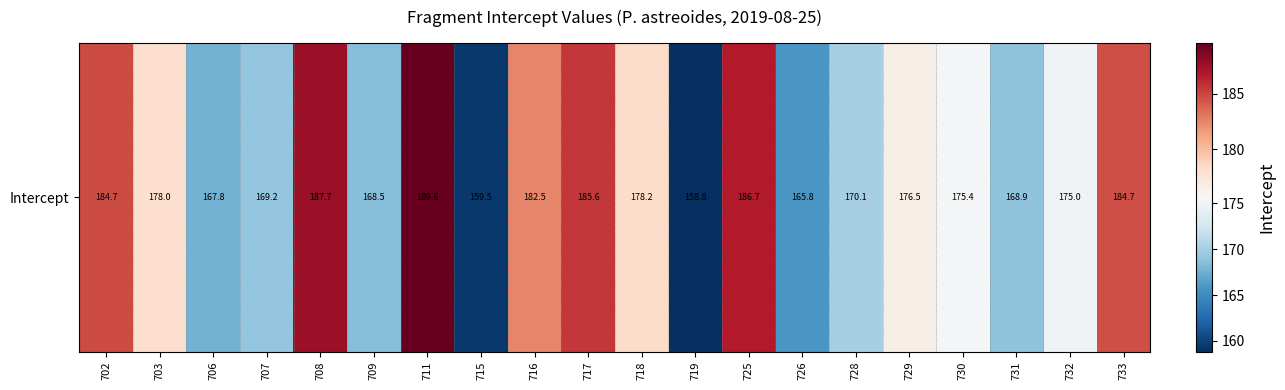

List the labels in order of value, smallest first.

719, 715, 726, 706, 709, 731, 707, 728, 732, 730, 729, 703, 718, 716, 733, 702, 717, 725, 708, 711